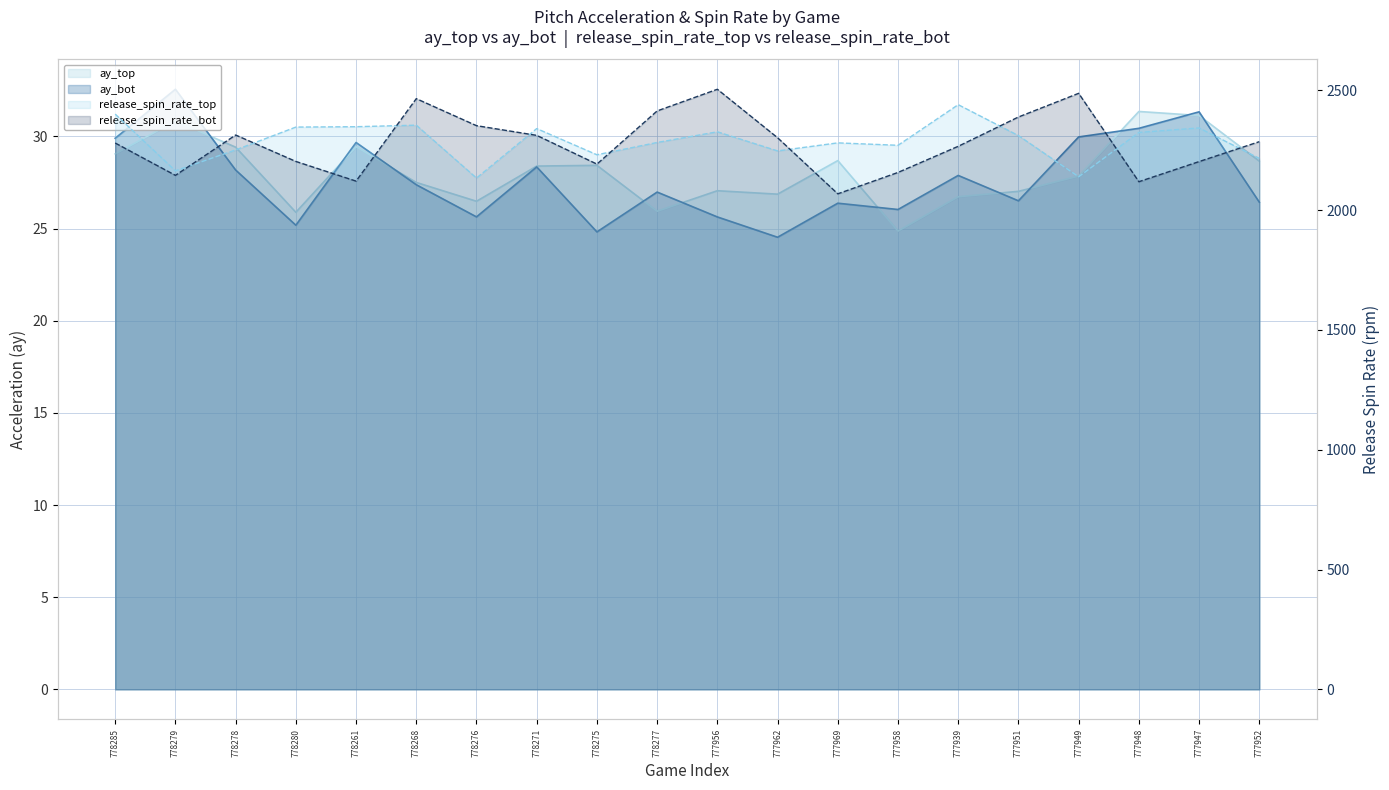

What is the label of the 20th point from the right?

778285